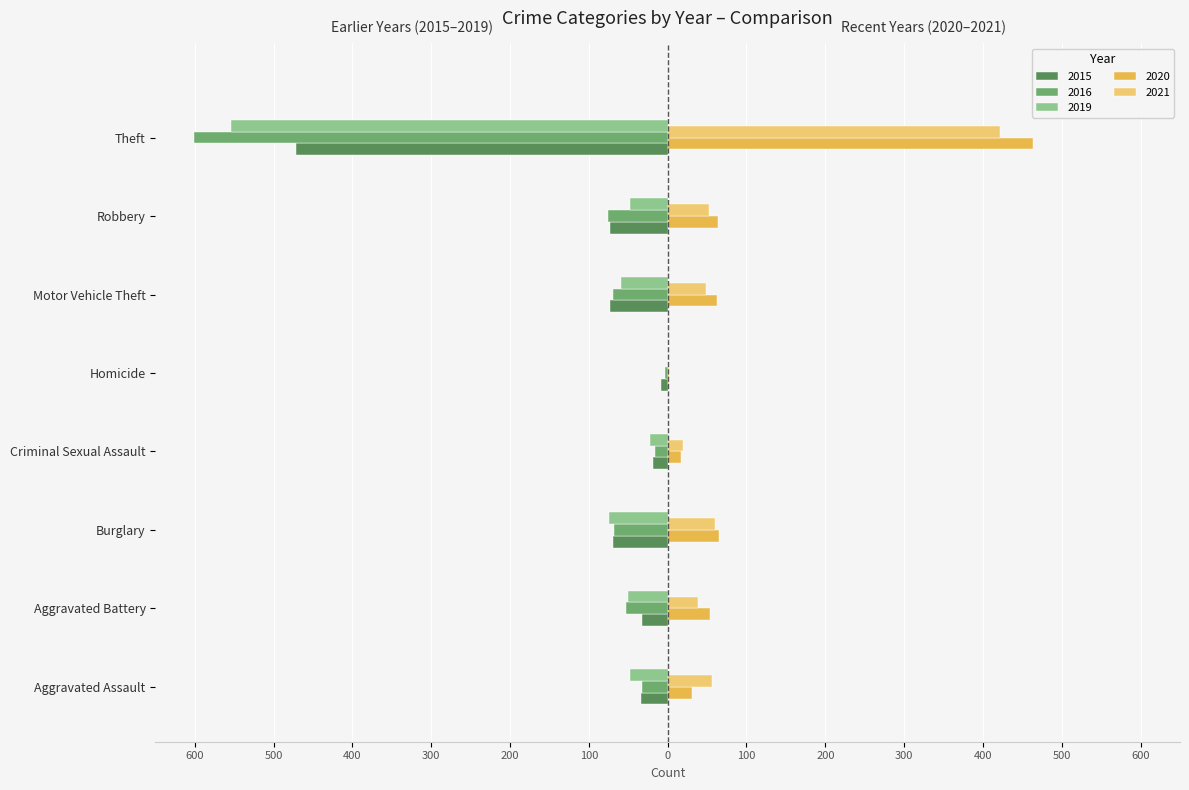

What are all the series names shown in the legend?

2015, 2016, 2019, 2020, 2021